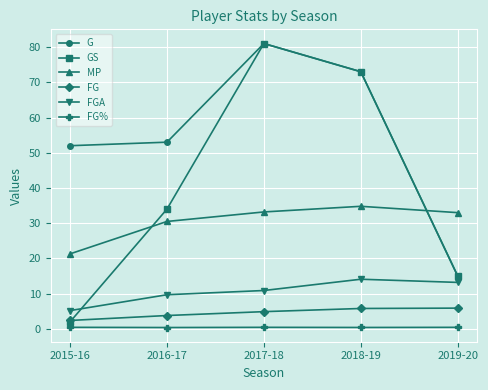

Where is the first local maximum for G?

2017-18